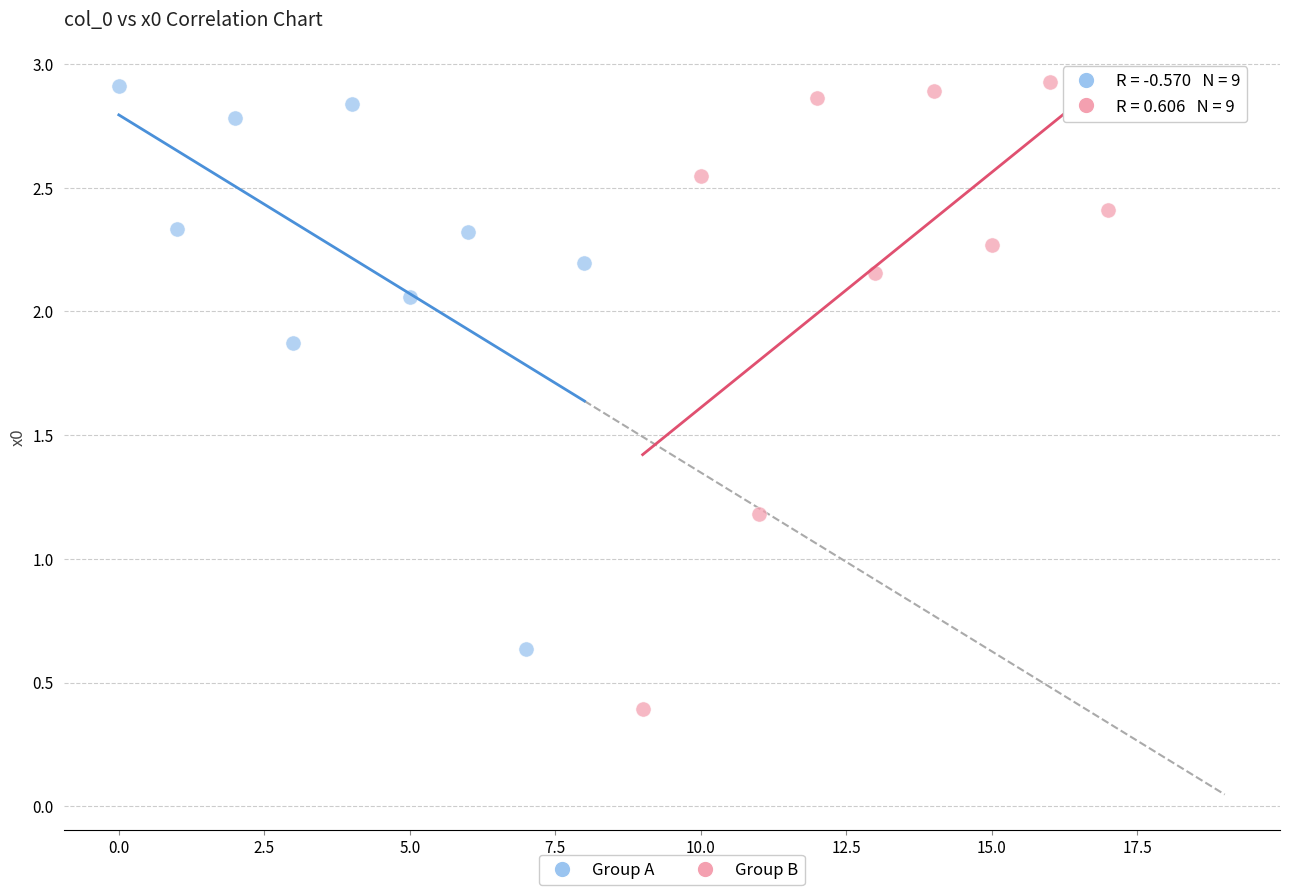

Which series has the widest spread of Y values?

Group B